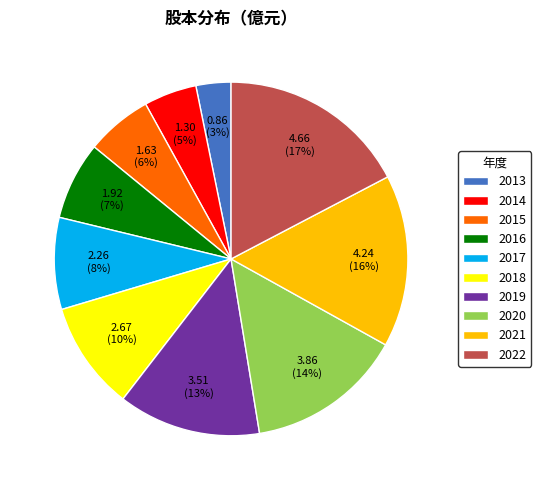

Do 2018 and 2014 together represent more than half of the pie?

No